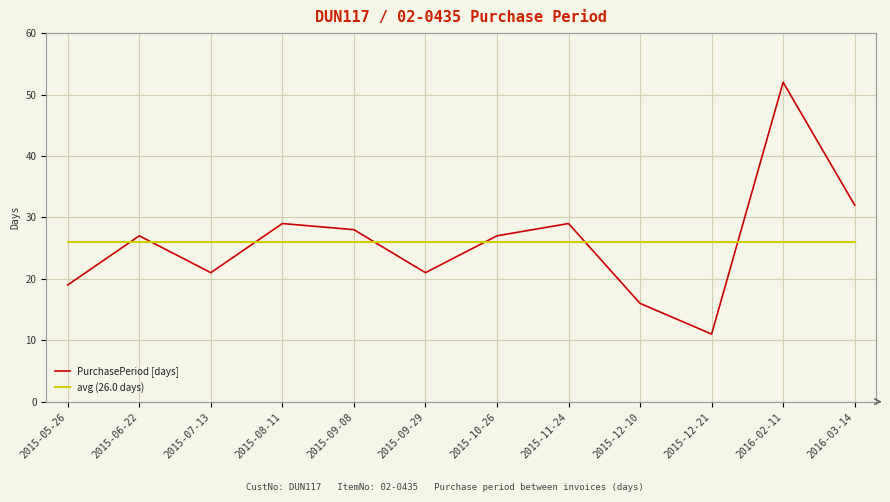

Reading left to right, list all the values displayed in this chart.

PurchasePeriod [days]: 2015-05-26=19	2015-06-22=27	2015-07-13=21	2015-08-11=29	2015-09-08=28	2015-09-29=21	2015-10-26=27	2015-11-24=29	2015-12-10=16	2015-12-21=11	2016-02-11=52	2016-03-14=32
avg (26.0 days): 2015-05-26=26	2015-06-22=26	2015-07-13=26	2015-08-11=26	2015-09-08=26	2015-09-29=26	2015-10-26=26	2015-11-24=26	2015-12-10=26	2015-12-21=26	2016-02-11=26	2016-03-14=26